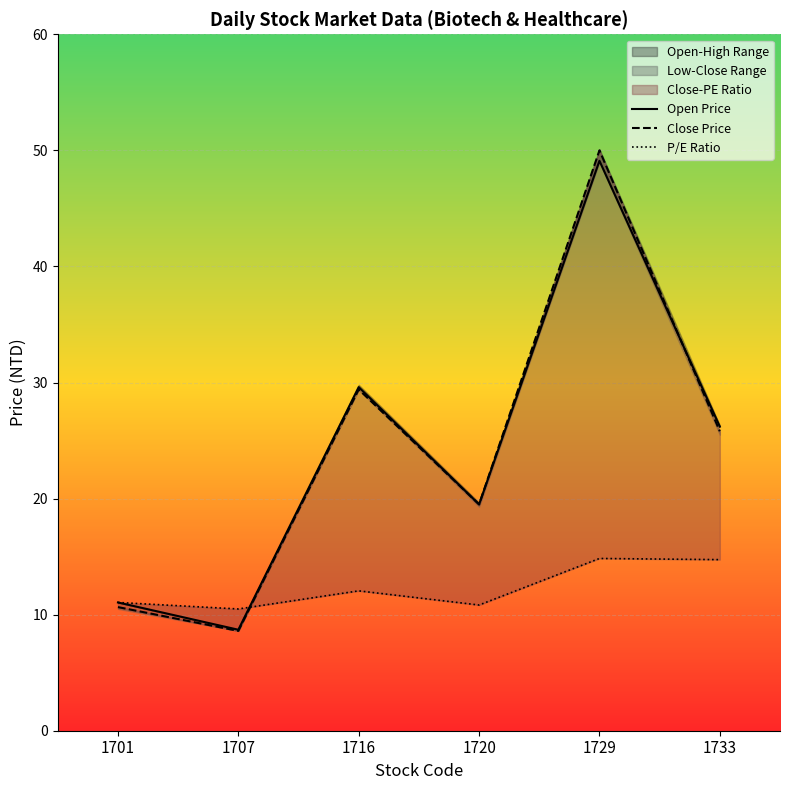

Reading left to right, list all the values displayed in this chart.

Open Price: 11.1	8.7	29.6	19.5	49.1	26.2
Close Price: 10.7	8.6	29.4	19.5	50.0	25.8
P/E Ratio: 11.1	10.5	12.1	10.8	14.8	14.7